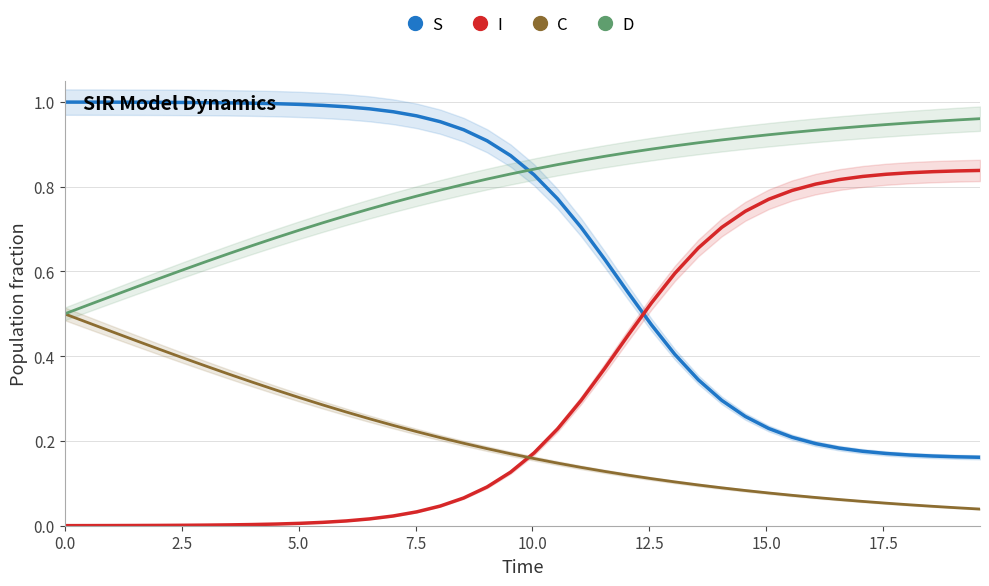

Count the number of data series in this chart.

4